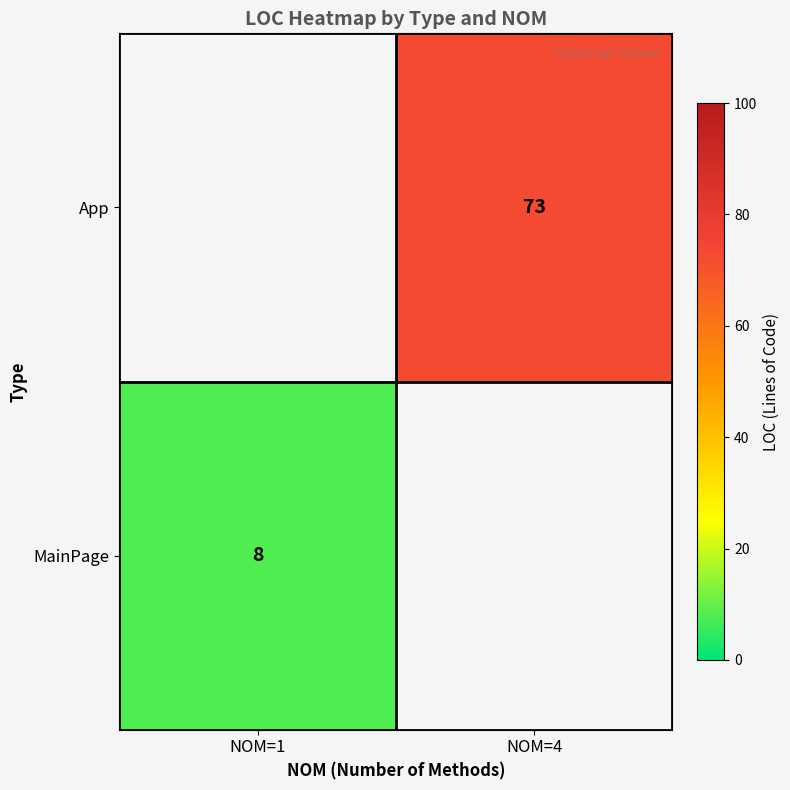

True or false: MainPage has a value of 4 at NOM=1.

False